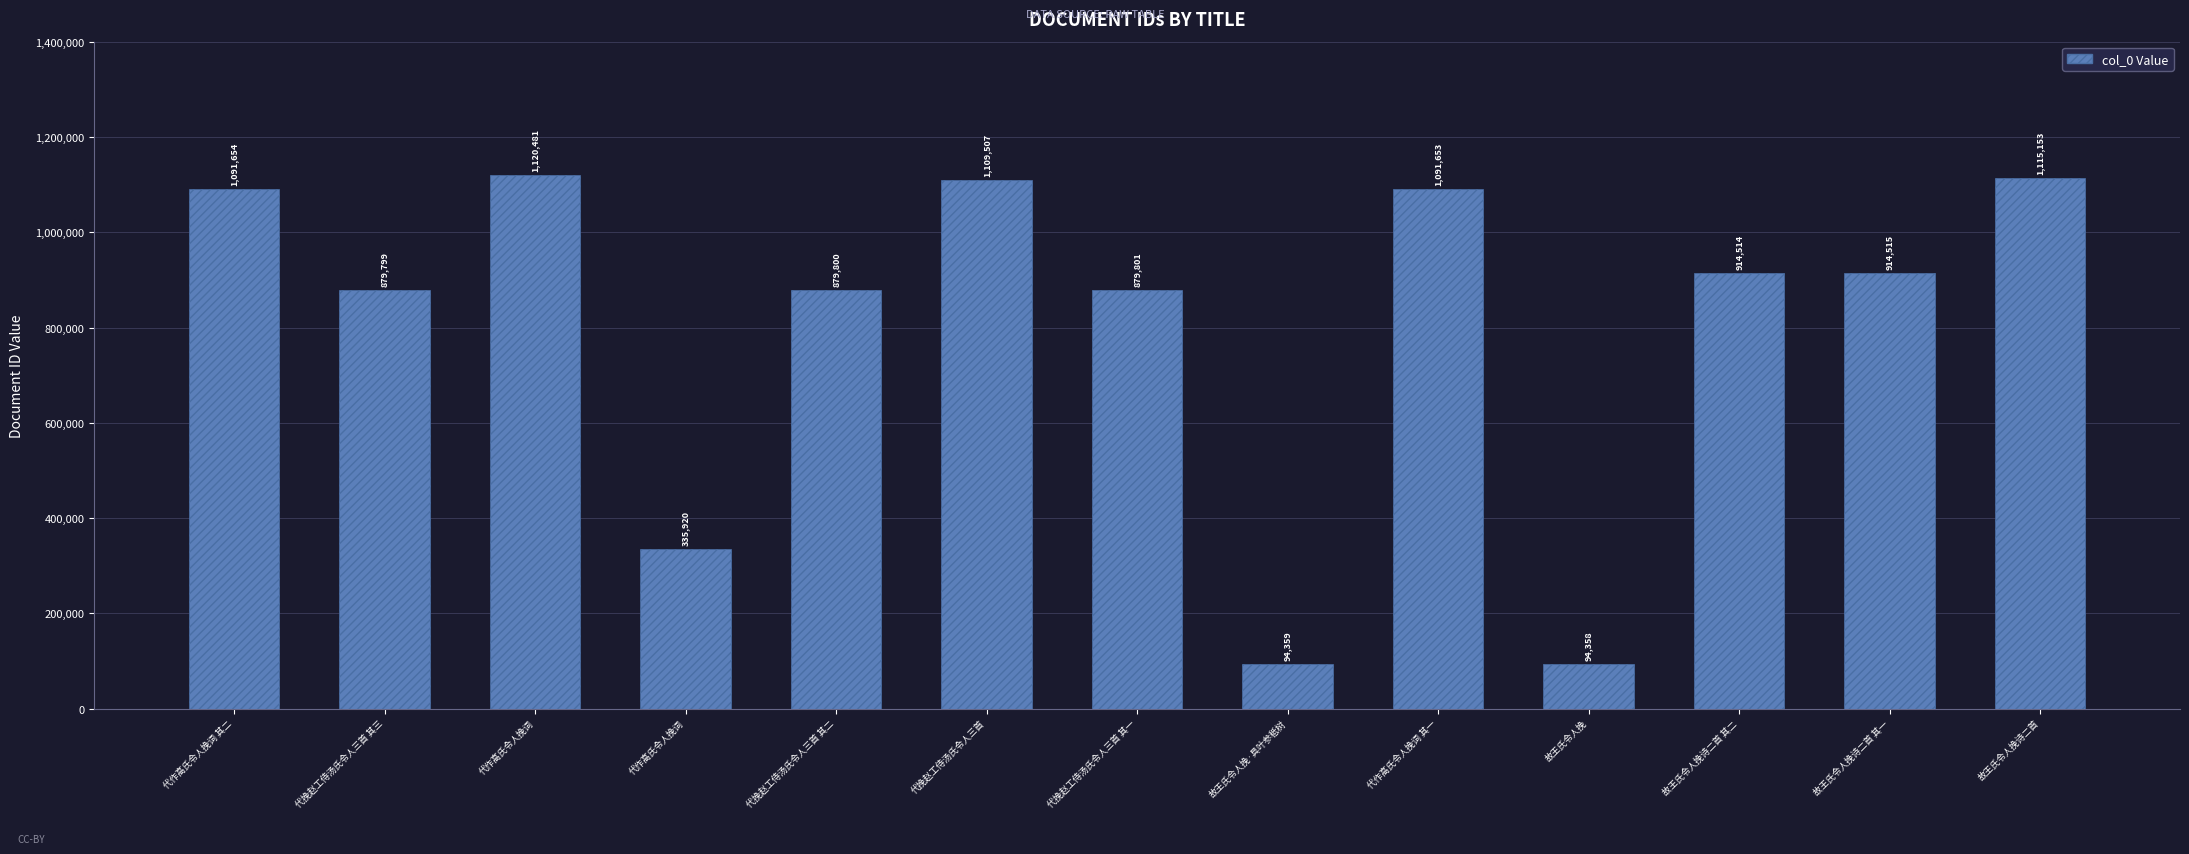

Reading right to left, transcribe all the data shown in this chart.

故王氏令人挽诗二首=1115153	故王氏令人挽诗二首 其一=914515	故王氏令人挽诗二首 其二=914514	故王氏令人挽=94358	代作高氏令人挽词 其一=1091653	故王氏令人挽·具叶参秪树=94359	代挽赵工侍汤氏令人三首 其一=879801	代挽赵工侍汤氏令人三首=1109507	代挽赵工侍汤氏令人三首 其二=879800	代作高氏令人挽词=335920	代作高氏令人挽词=1120481	代挽赵工侍汤氏令人三首 其三=879799	代作高氏令人挽词 其二=1091654